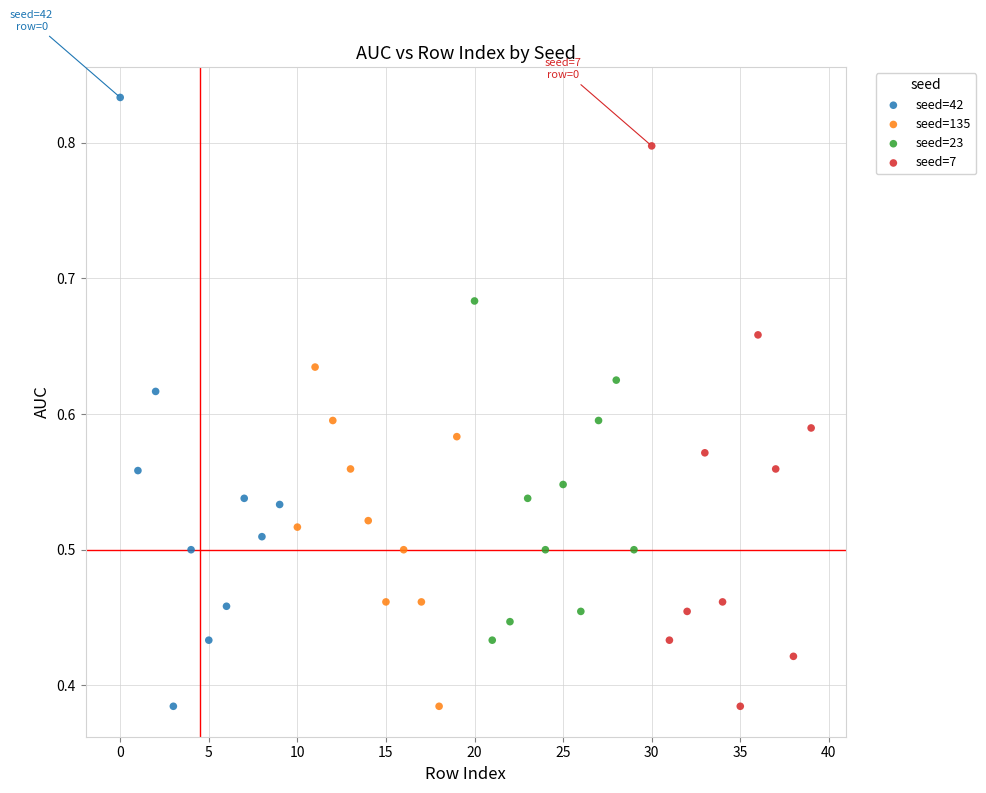

Which series has the largest Y range (max minus min)?

seed=42